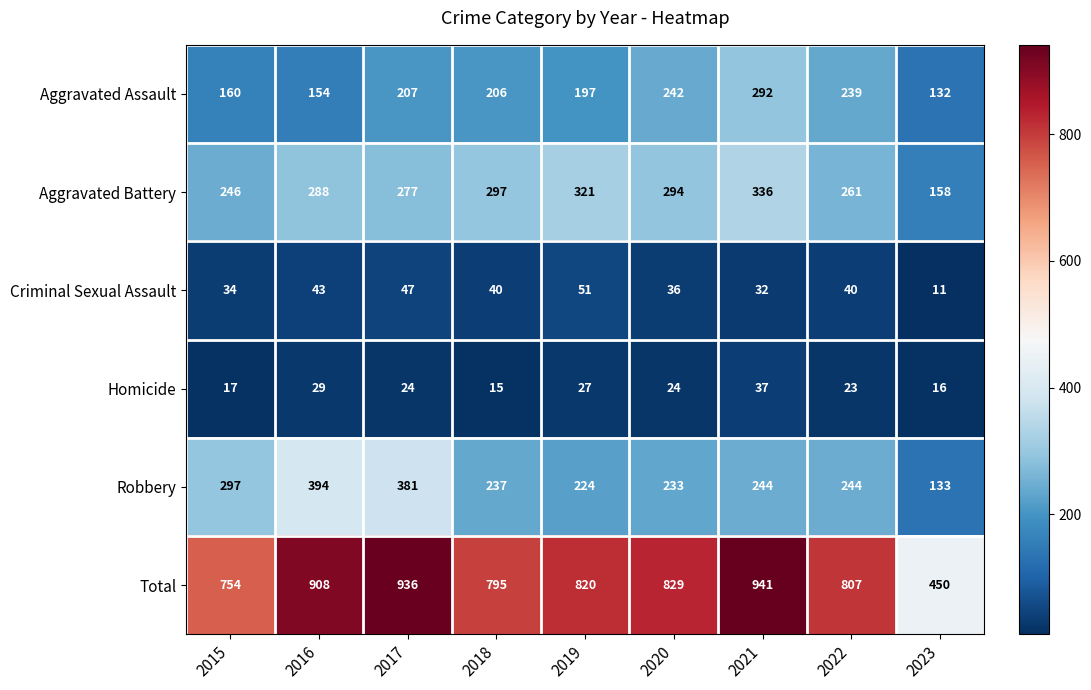

What is the spread (max minus min) of values at 2021?

909